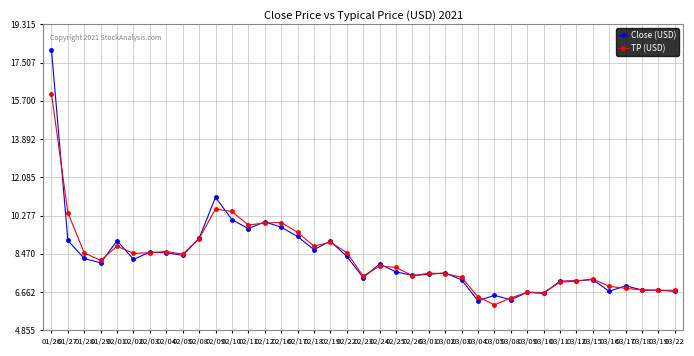

Where does the TP (USD) series first go above 7?

01/26